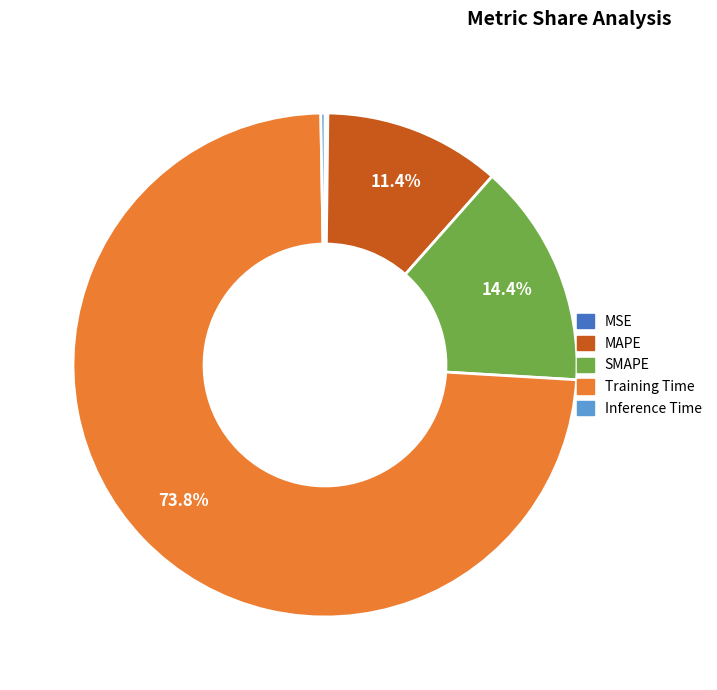

Does Training Time account for over 50% of the chart?

Yes